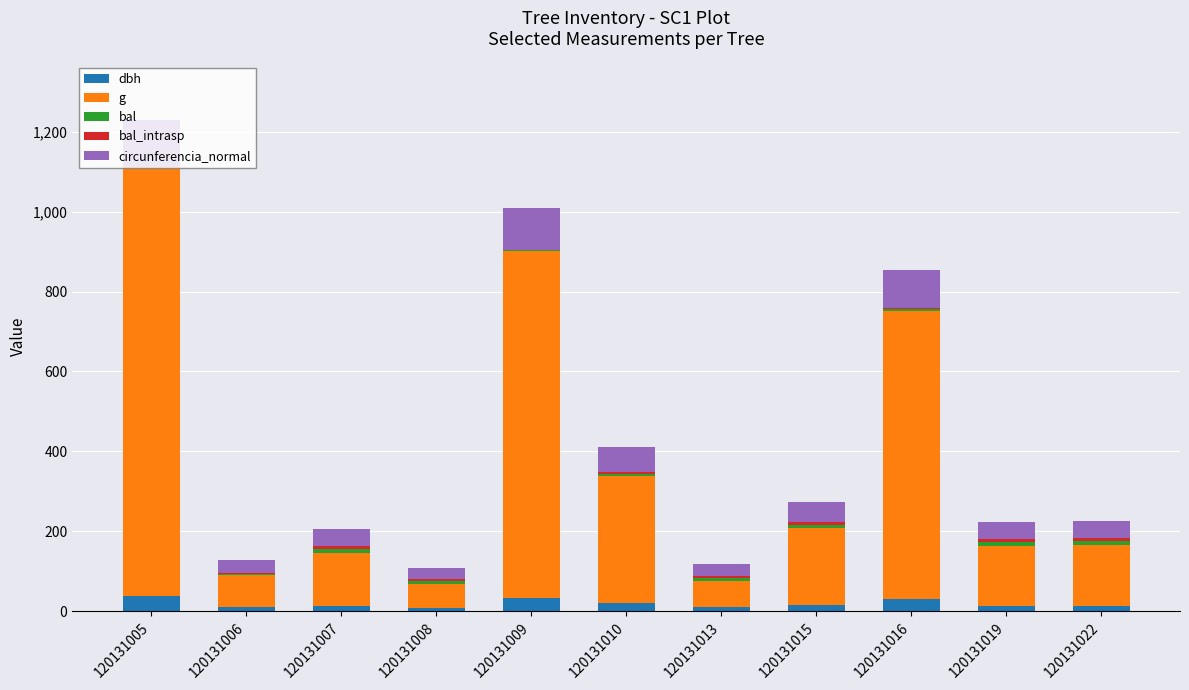

At which category is the sum across all series the highest?

120131005